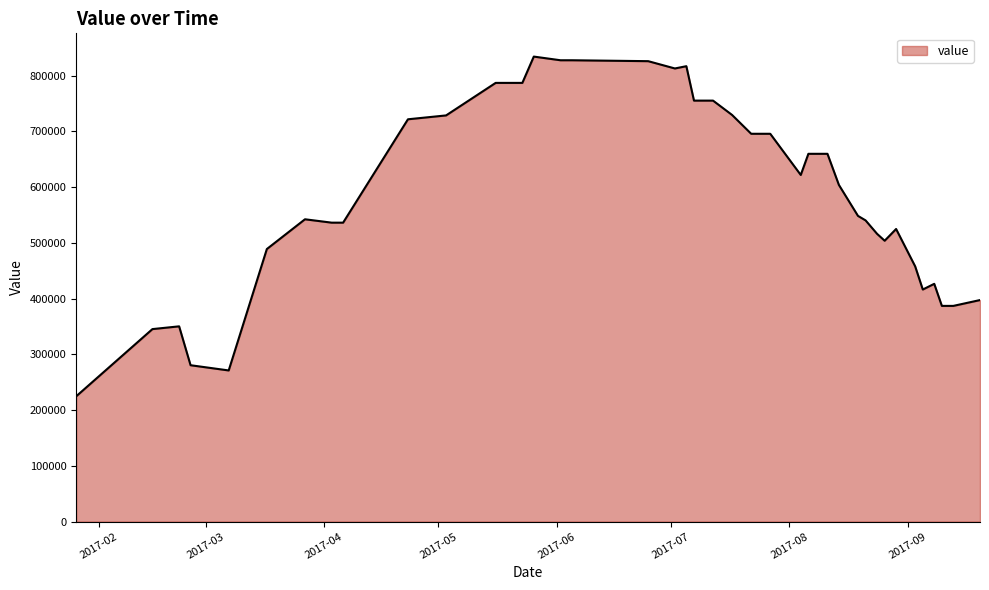

What is the difference between the maximum and minimum values?

609437.5